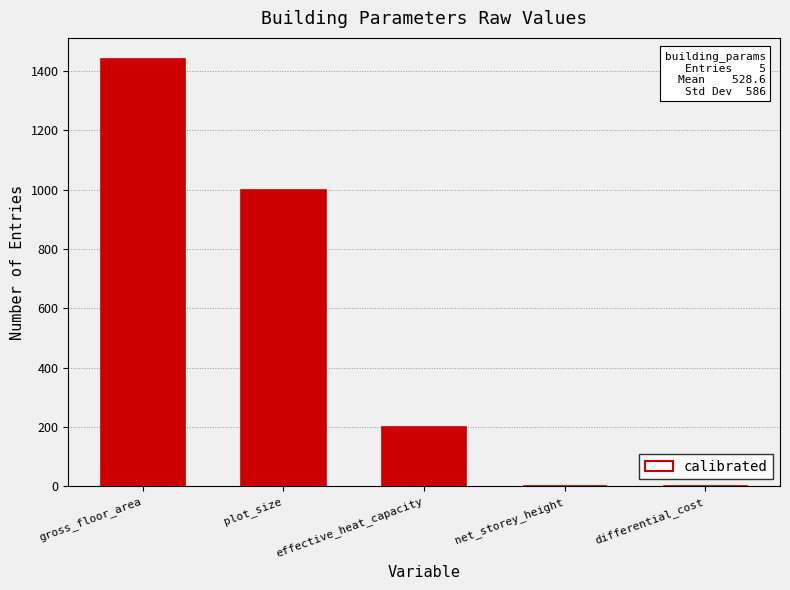

Which category has the highest value across all series?

gross_floor_area